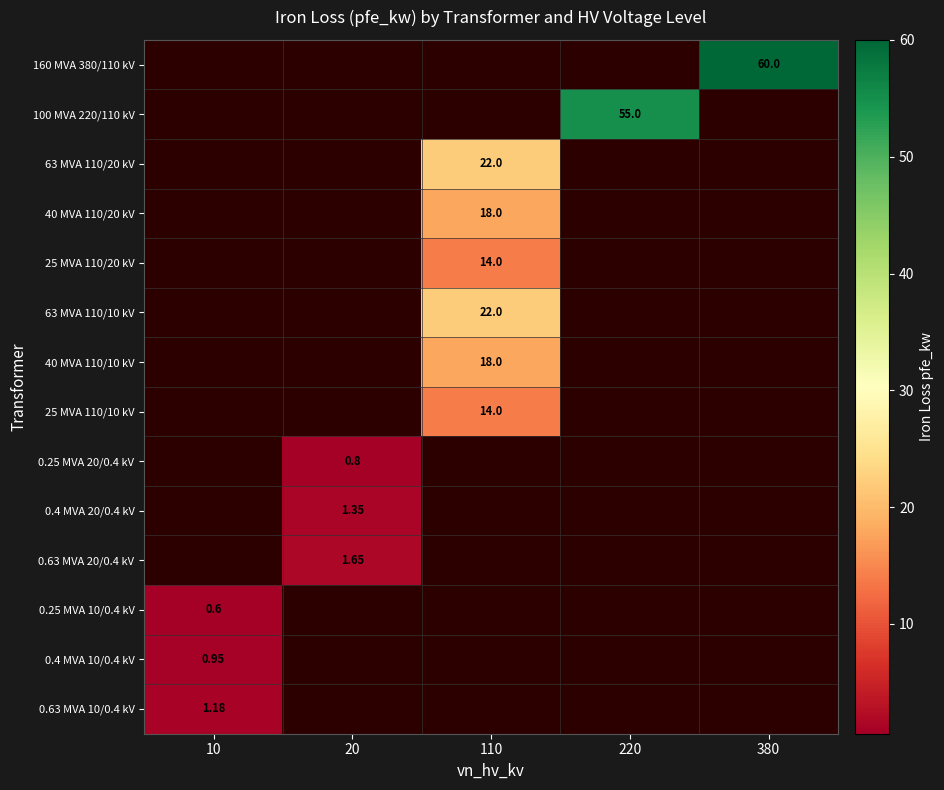

Which category has the highest value across all series?

380